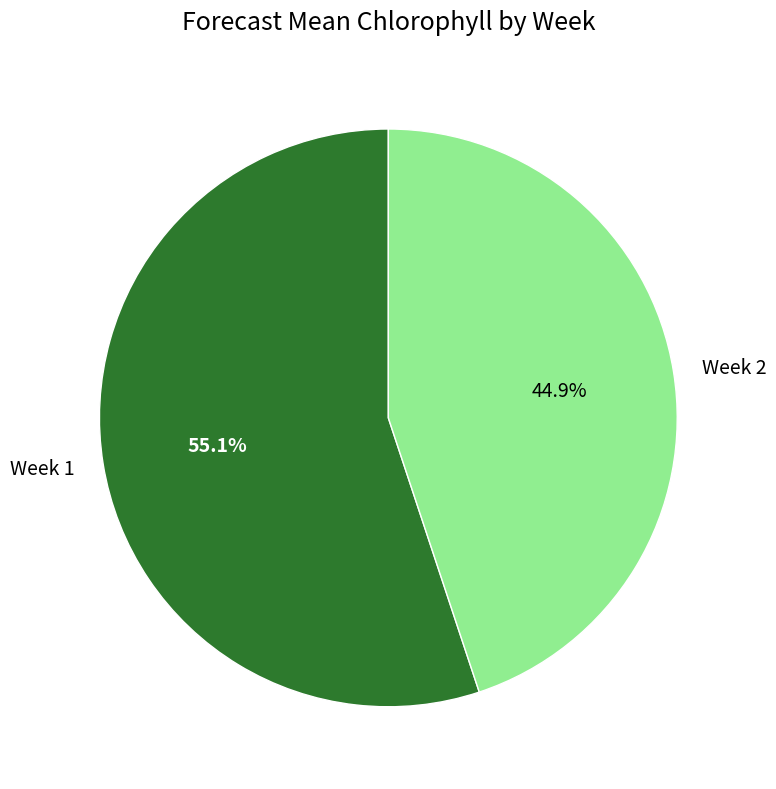

Which slice represents more than half of the pie?

Week 1